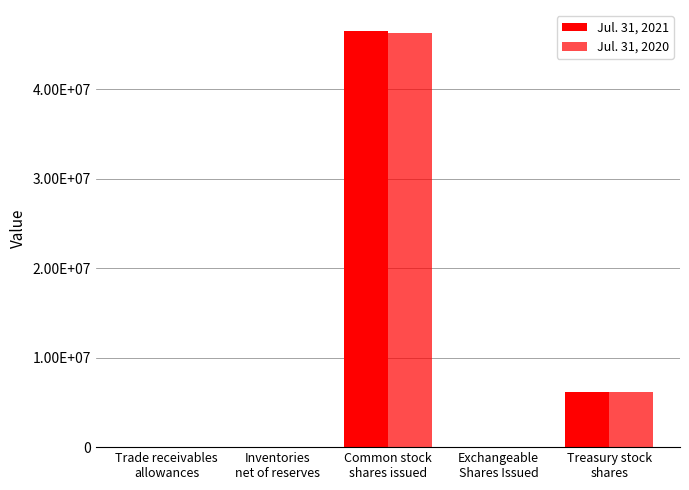

Are the bars horizontal?

No